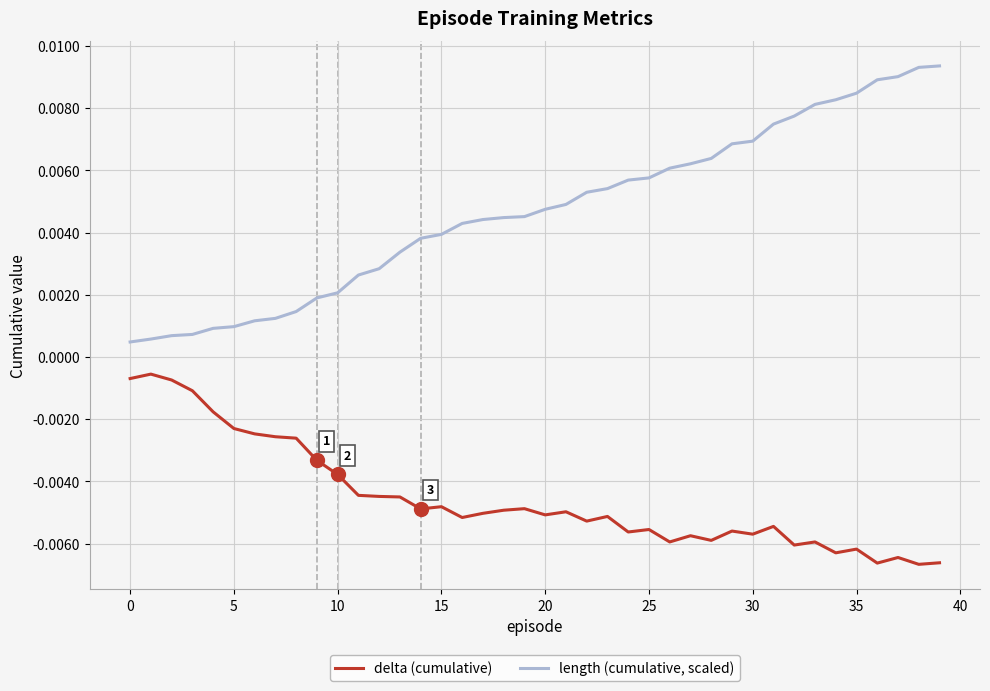

List the series in order of their peak value, lowest first.

delta (cumulative), length (cumulative, scaled)